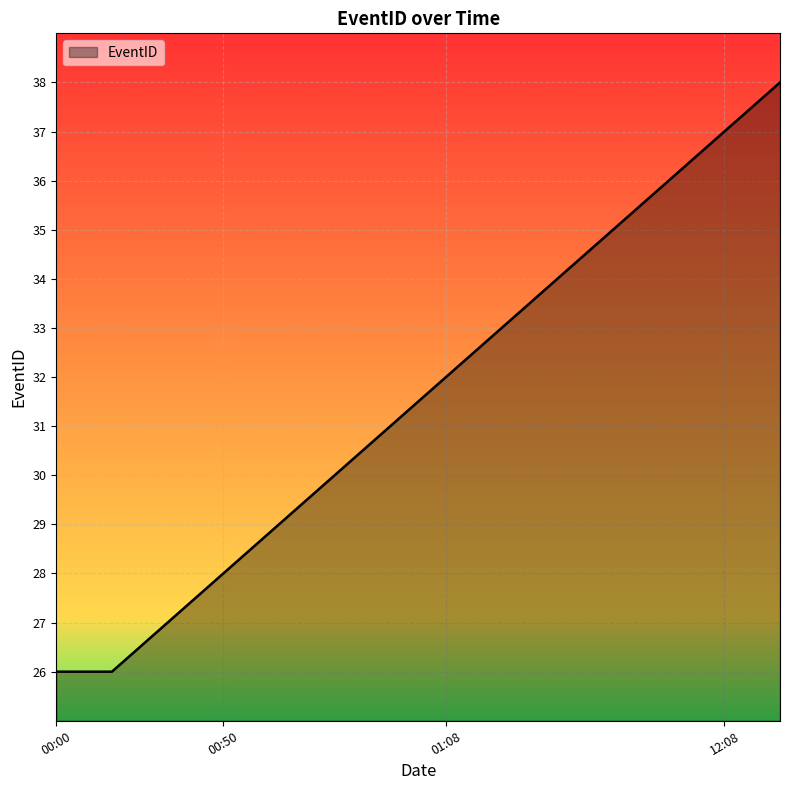

What is the minimum value shown in the chart?

26